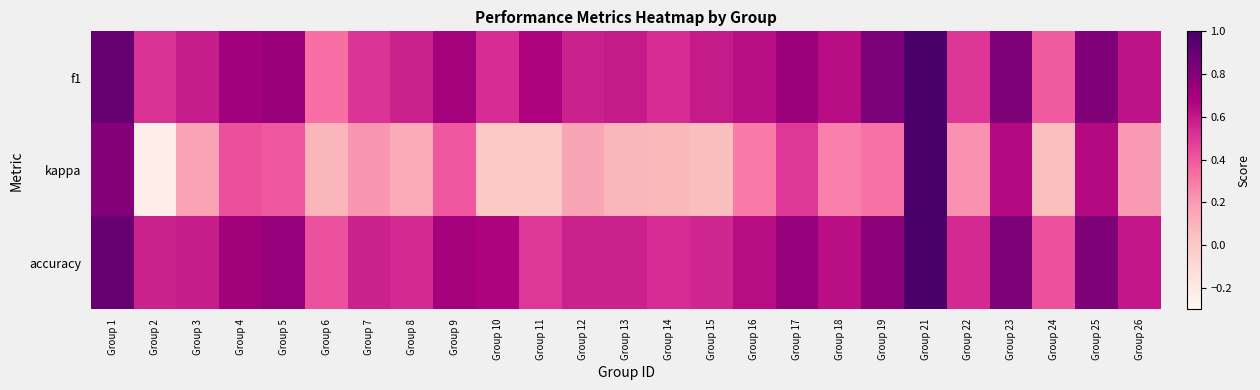

At which category is the sum across all series the highest?

Group 21